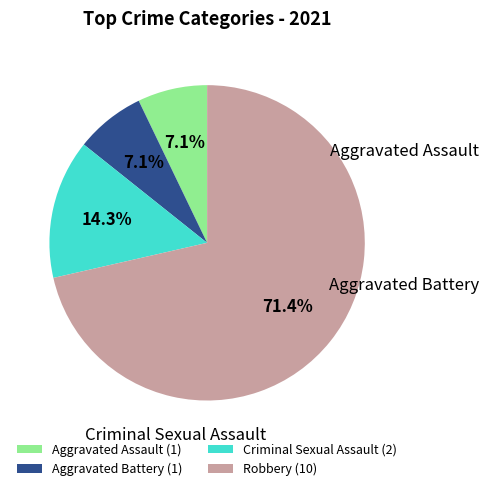

What percentage is NOT represented by Criminal Sexual Assault?

85.7%